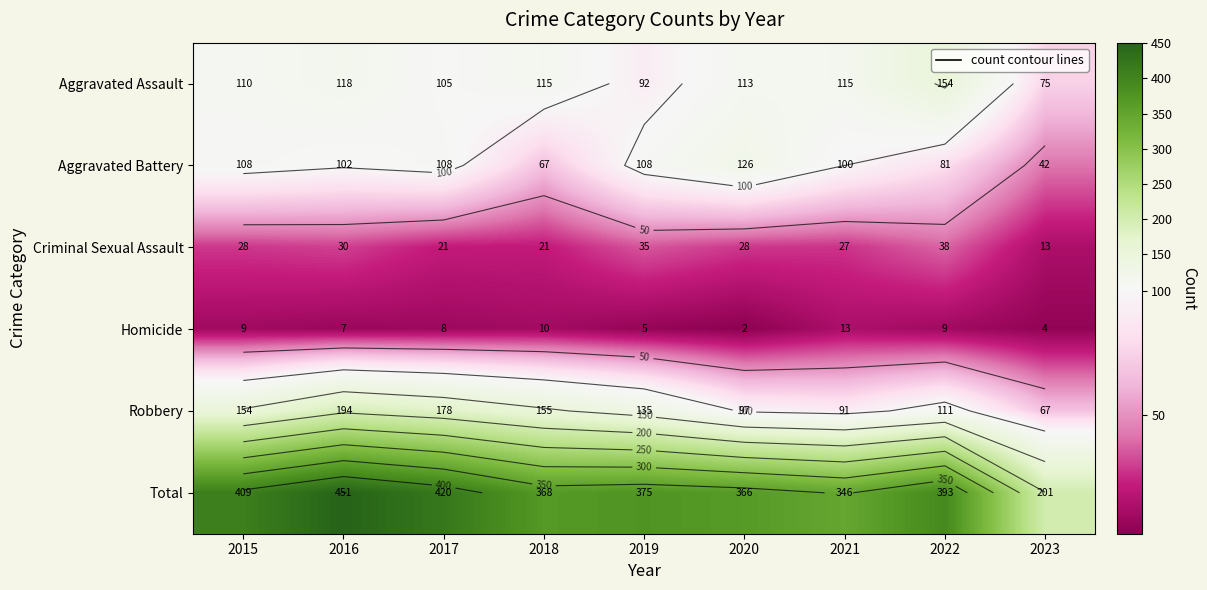

The Criminal Sexual Assault series shows 28 at 2020. True or false?

True